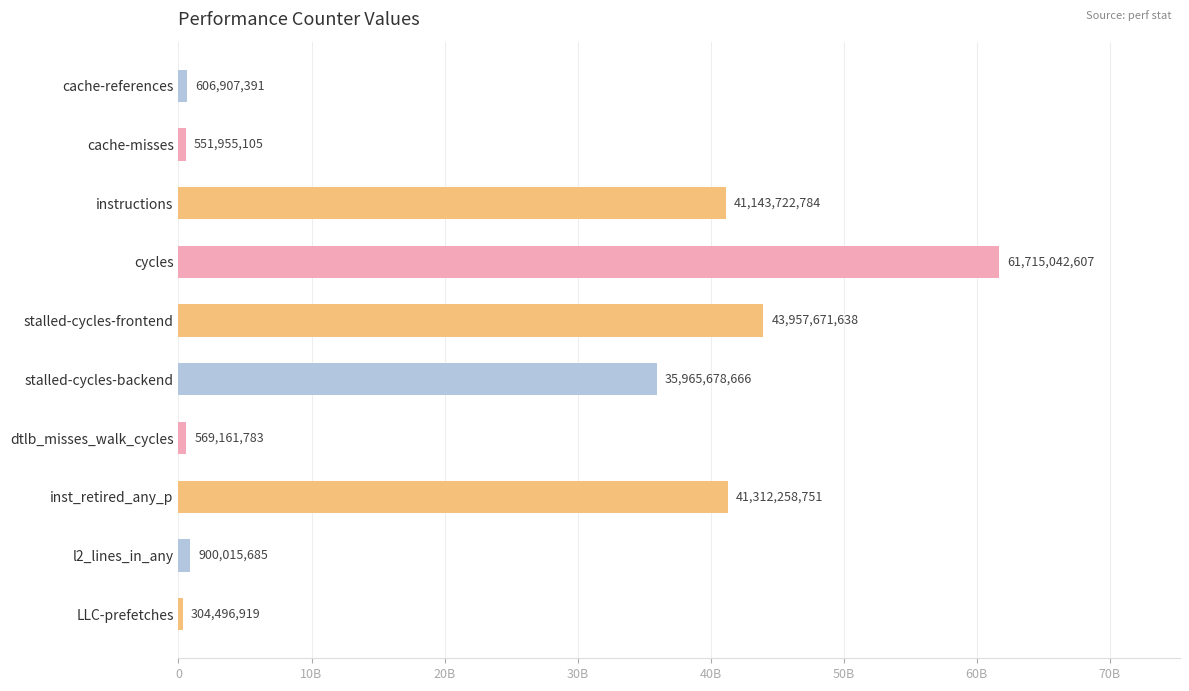

List the labels in order of value, largest first.

cycles, stalled-cycles-frontend, inst_retired_any_p, instructions, stalled-cycles-backend, l2_lines_in_any, cache-references, dtlb_misses_walk_cycles, cache-misses, LLC-prefetches